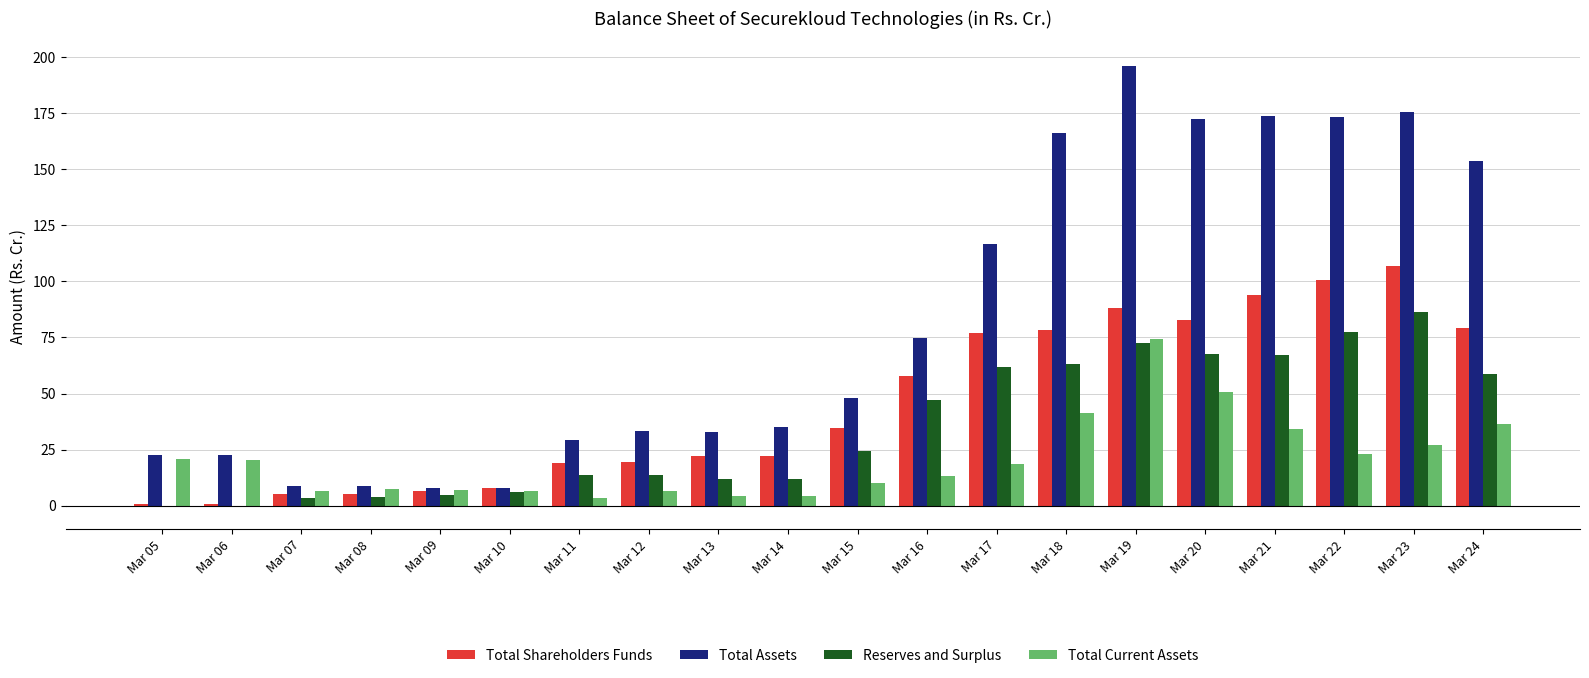

What are all the series names shown in the legend?

Total Shareholders Funds, Total Assets, Reserves and Surplus, Total Current Assets